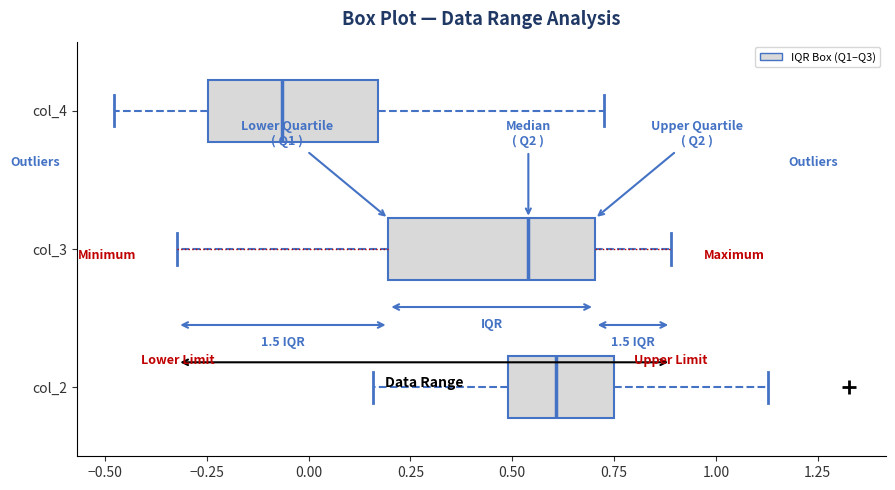

Where does the left whisker of the box for col_3 end on the x-axis? The values are not printed on the chart, so give them approximately, as read against the axis.

-0.30